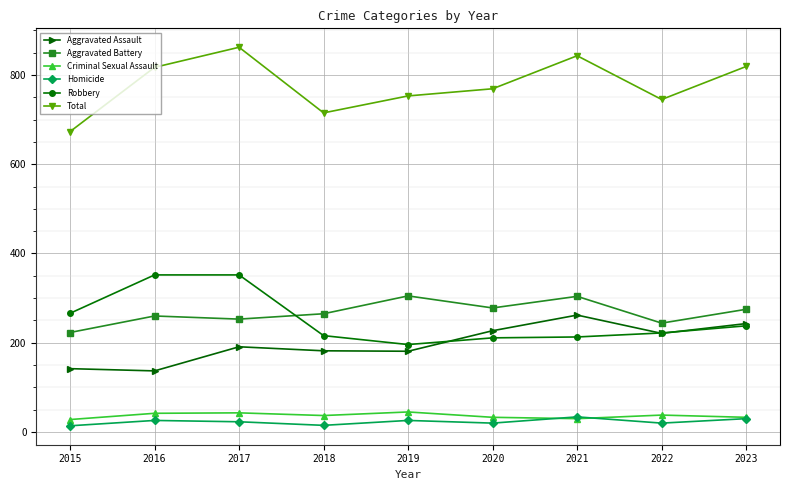

What value does the Aggravated Assault series have at 2018, to the nearest 5?

180